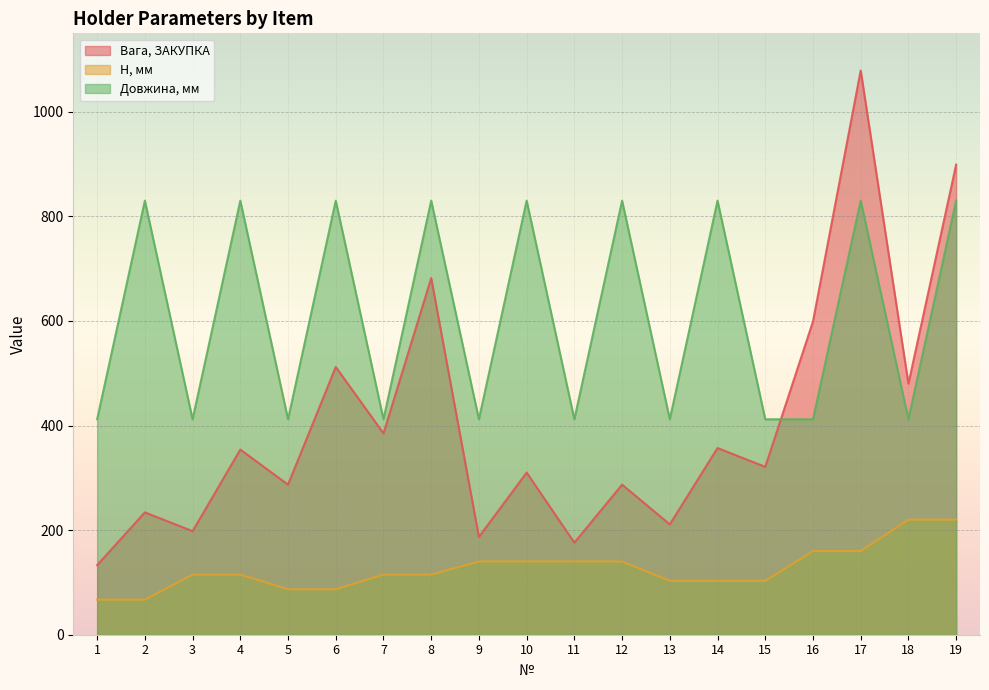

Where is H, мм nearest to the value 143?

9